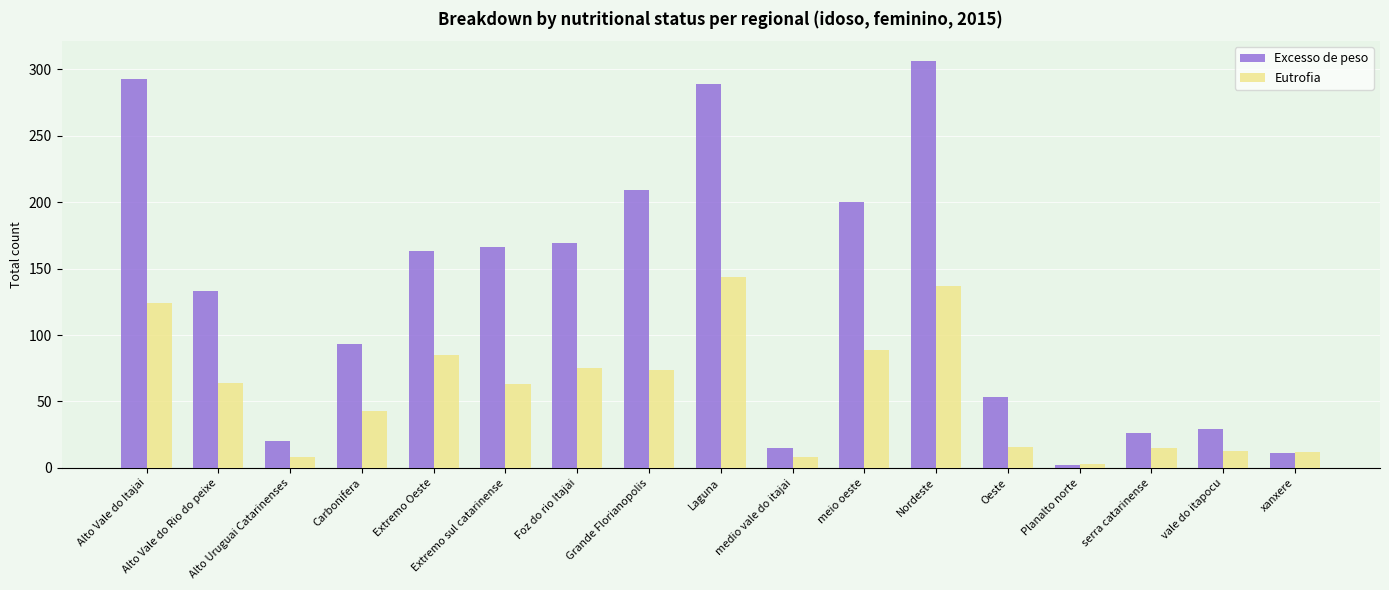

What is the smallest value displayed?

2